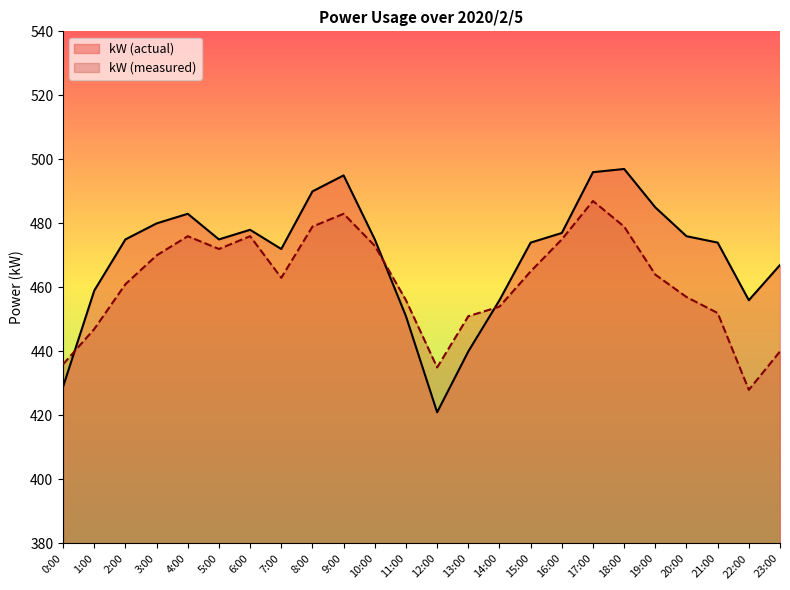

What is the difference between the highest and lowest values at 19:00?

21